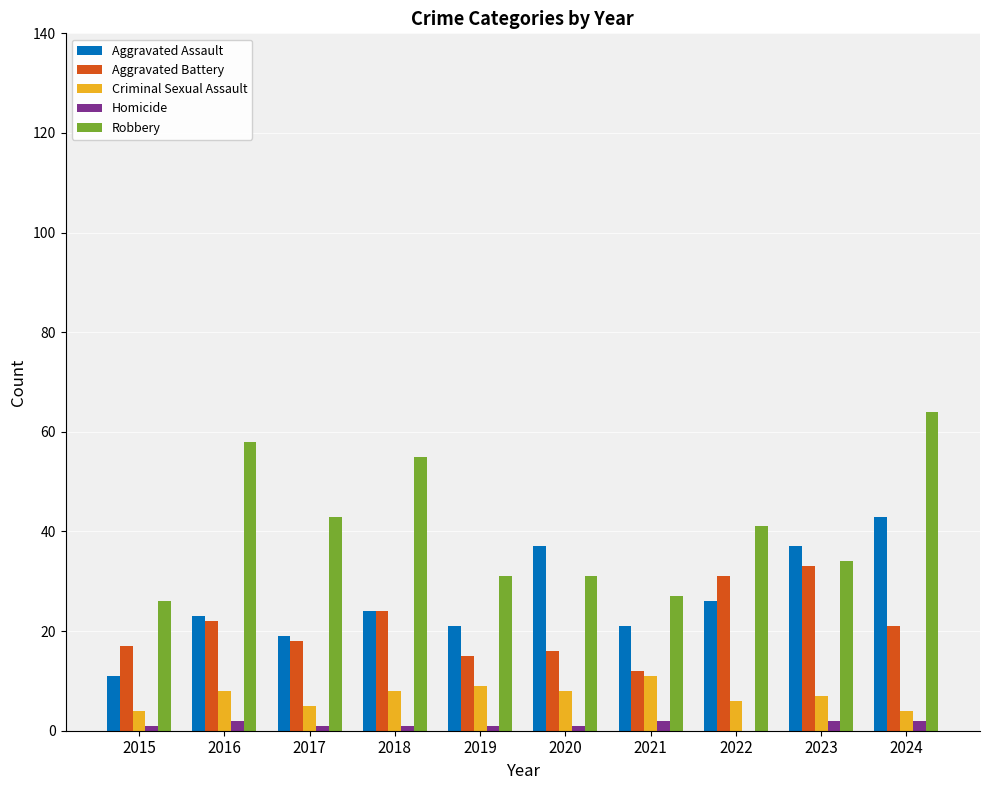

At which label does Aggravated Assault reach its peak?

2024